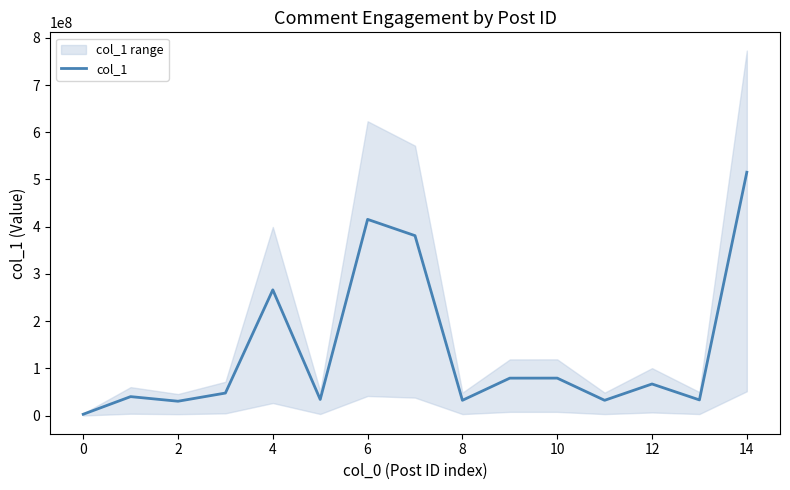

Does the chart display data point markers on the line(s)?

No